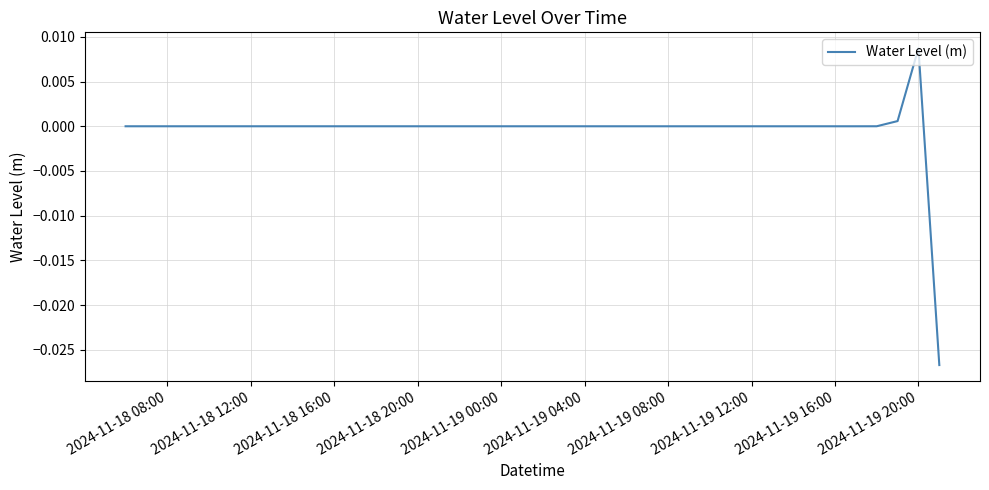

At which category does the chart reach its peak across all series?

2024-11-19 20:00